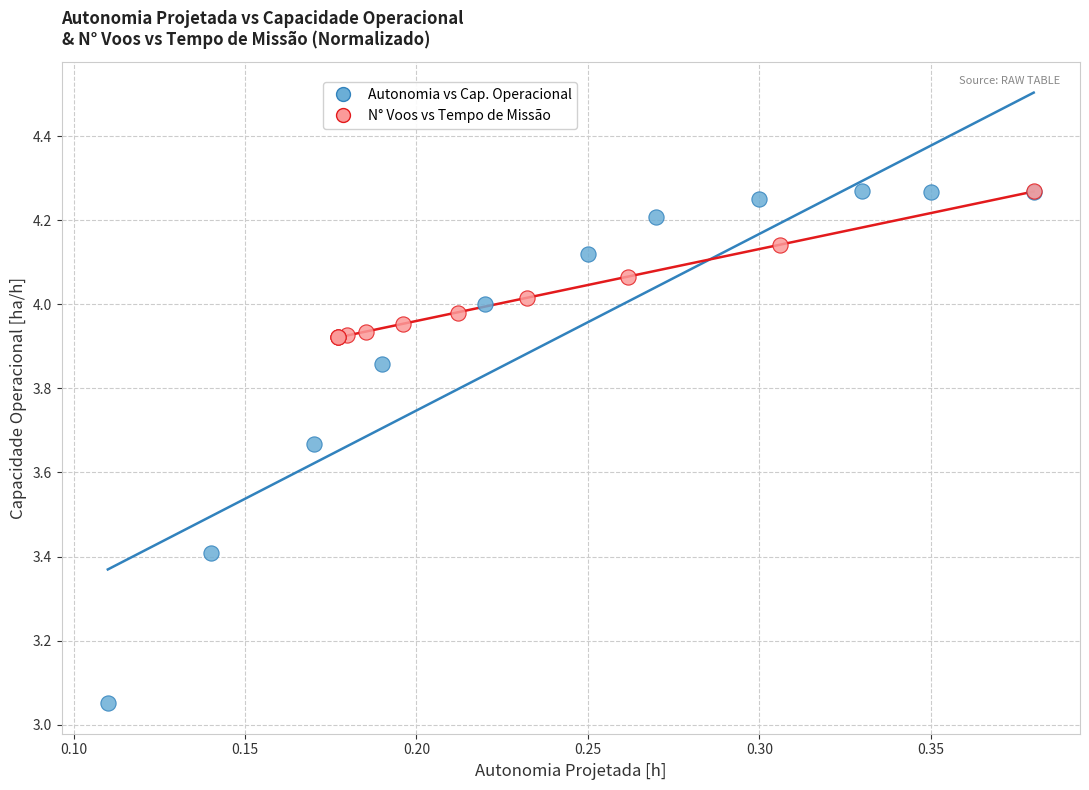

What are all the series names shown in the legend?

Autonomia vs Cap. Operacional, N° Voos vs Tempo de Missão